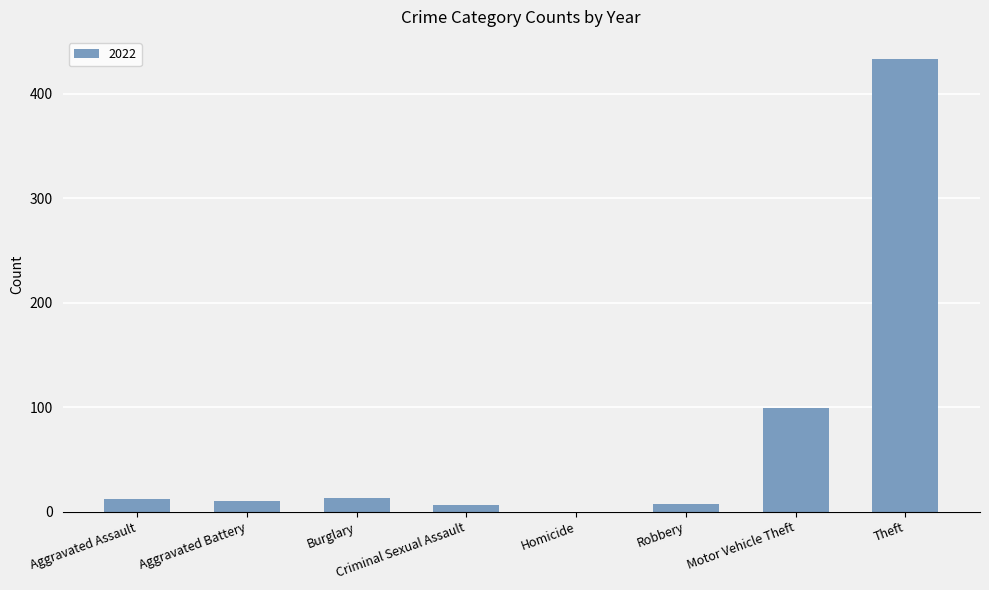

Is it true that the value at Motor Vehicle Theft is 171?

False